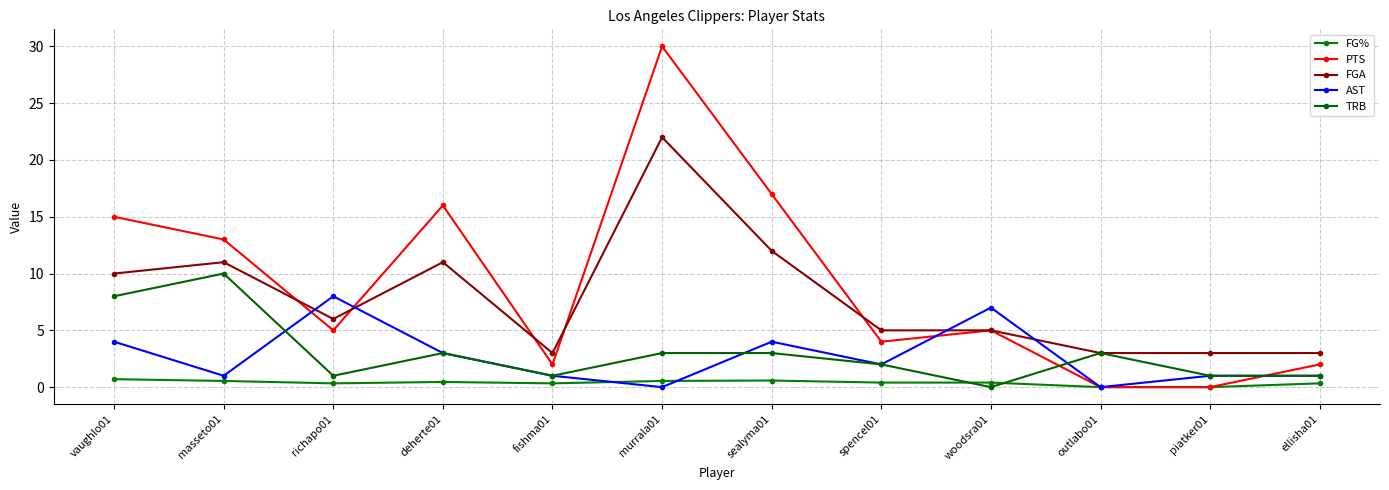

Between vaughlo01 and woodsra01, which series saw the biggest shift?

PTS